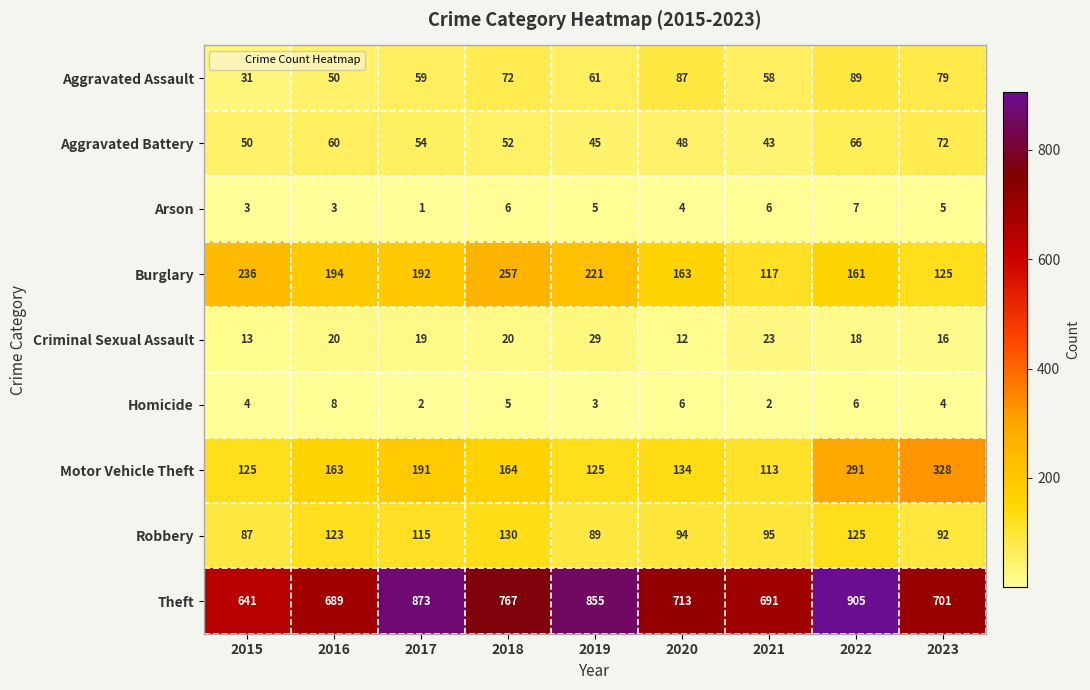

Rank the series by their maximum value, from lowest to highest.

Arson, Homicide, Criminal Sexual Assault, Aggravated Battery, Aggravated Assault, Robbery, Burglary, Motor Vehicle Theft, Theft